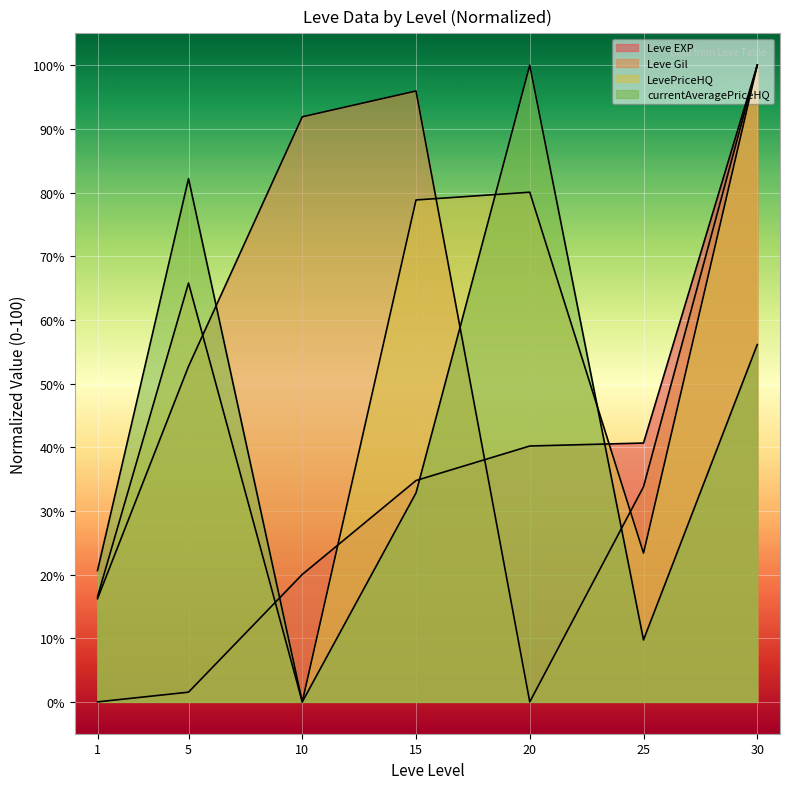

At how many categories does at least one series exceed 89?

4